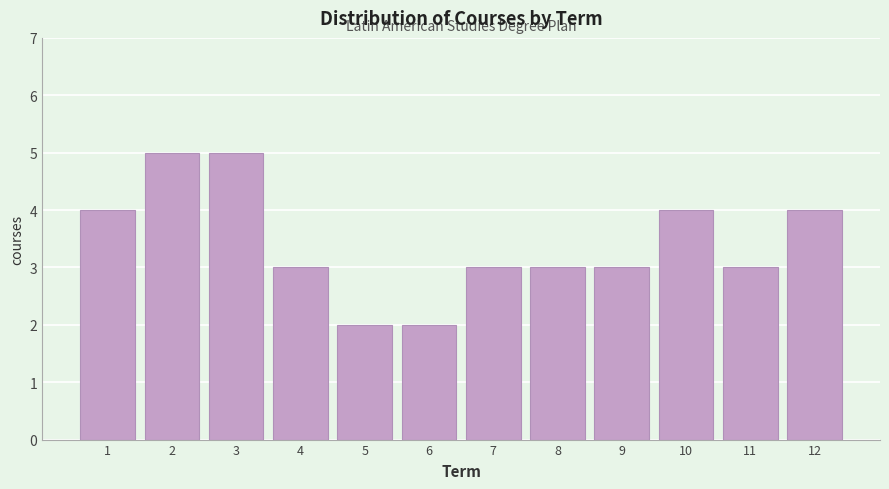

Reading left to right, list every bar in this chart as the range it spans on the x-axis followed by its height. The values are not printed on the chart, so give them approximately, as read against the axis.

0.5 to 1.5: 4
1.5 to 2.5: 5
2.5 to 3.5: 5
3.5 to 4.5: 3
4.5 to 5.5: 2
5.5 to 6.5: 2
6.5 to 7.5: 3
7.5 to 8.5: 3
8.5 to 9.5: 3
9.5 to 10.5: 4
10.5 to 11.5: 3
11.5 to 12.5: 4